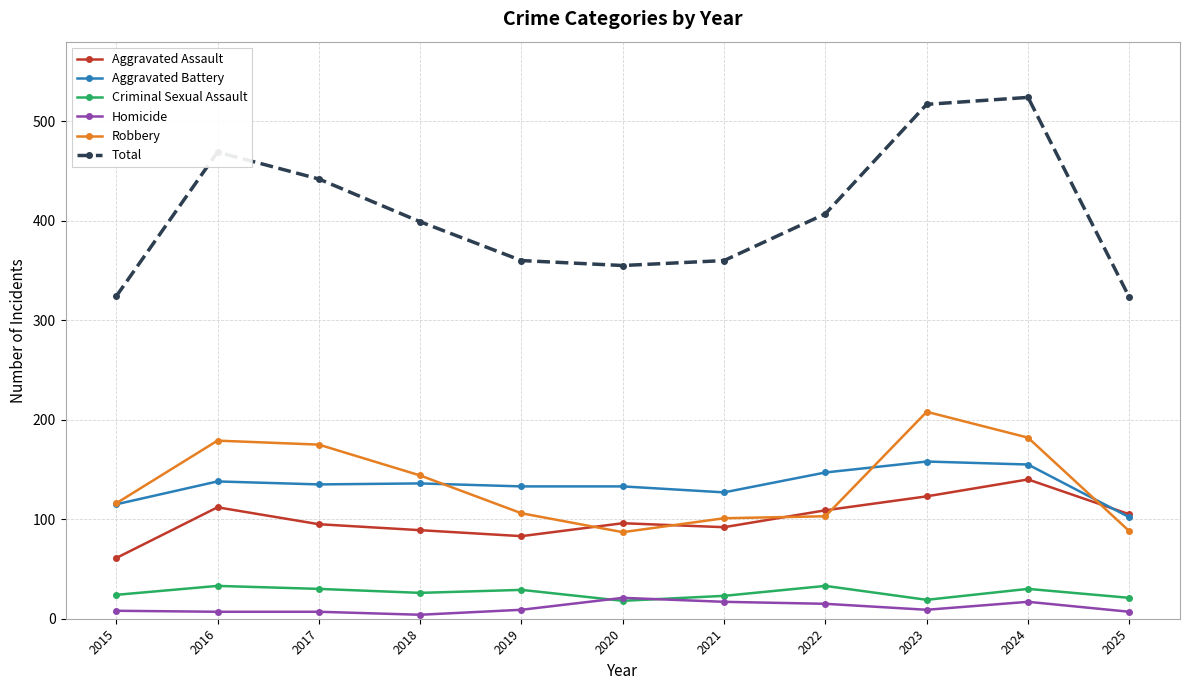

What is the value of the Total point at the 11th from the left?

323